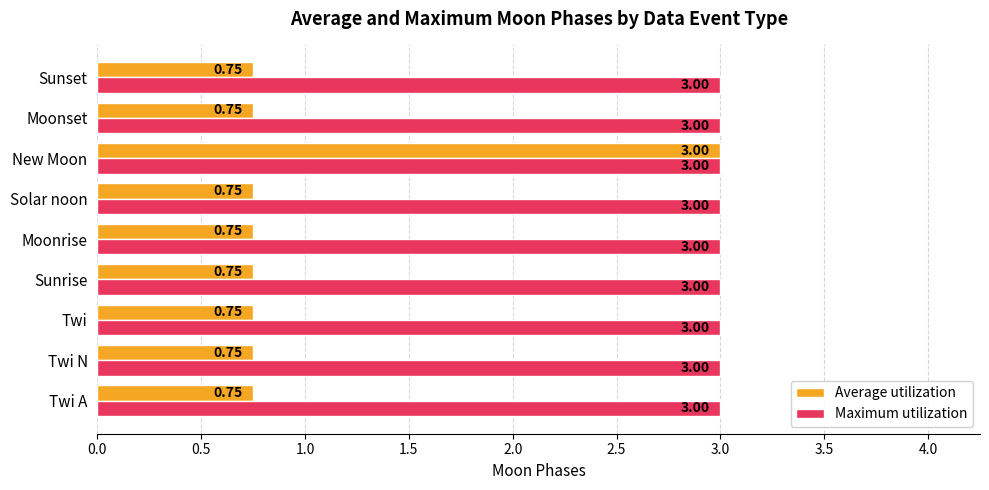

Is the value of Average utilization at Sunrise greater than the value of Maximum utilization at Solar noon?

No